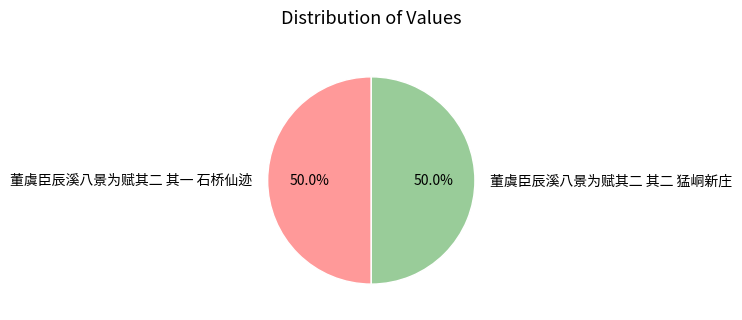

The 董虞臣辰溪八景为赋其二 其一 石桥仙迹 slice represents 50% of the pie. True or false?

True